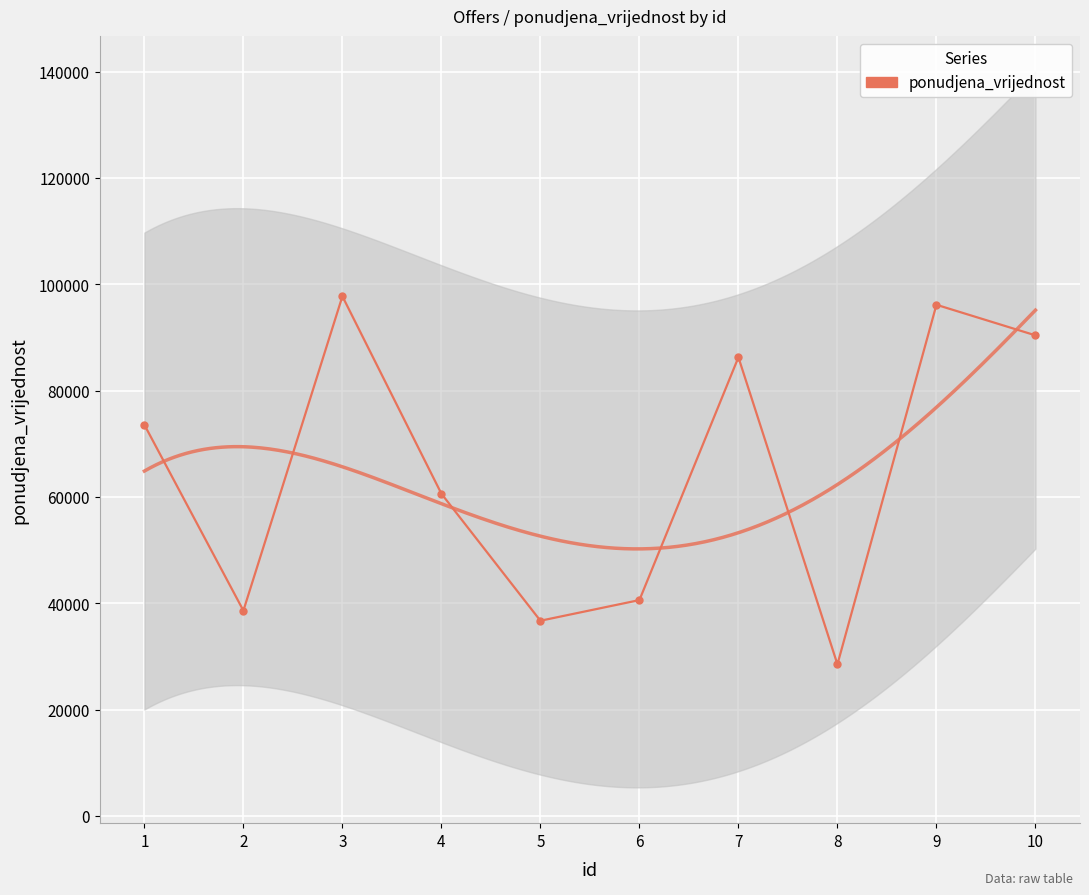

What is the value of the 9th point from the left?

96143